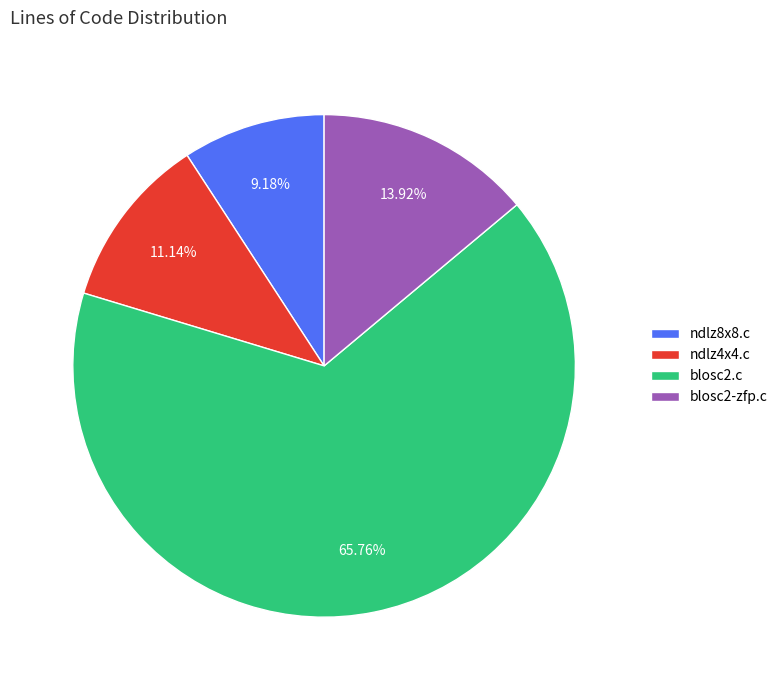

To the nearest percent, what portion does blosc2-zfp.c represent?

14%